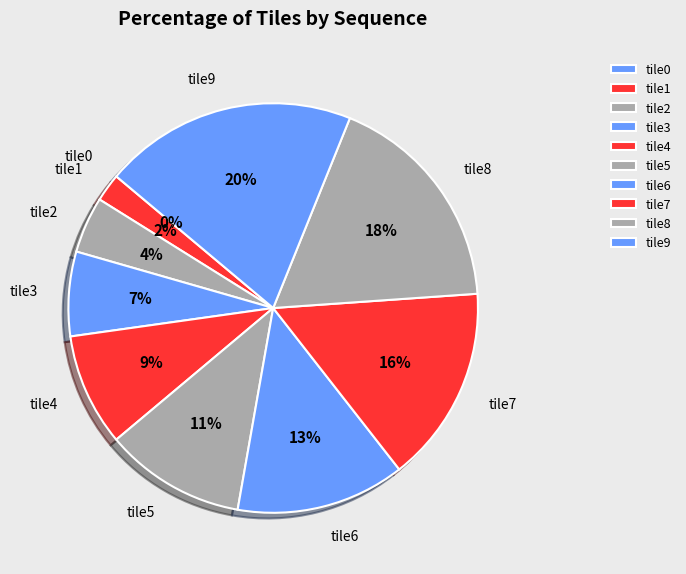

To the nearest percent, what portion does tile4 represent?

9%